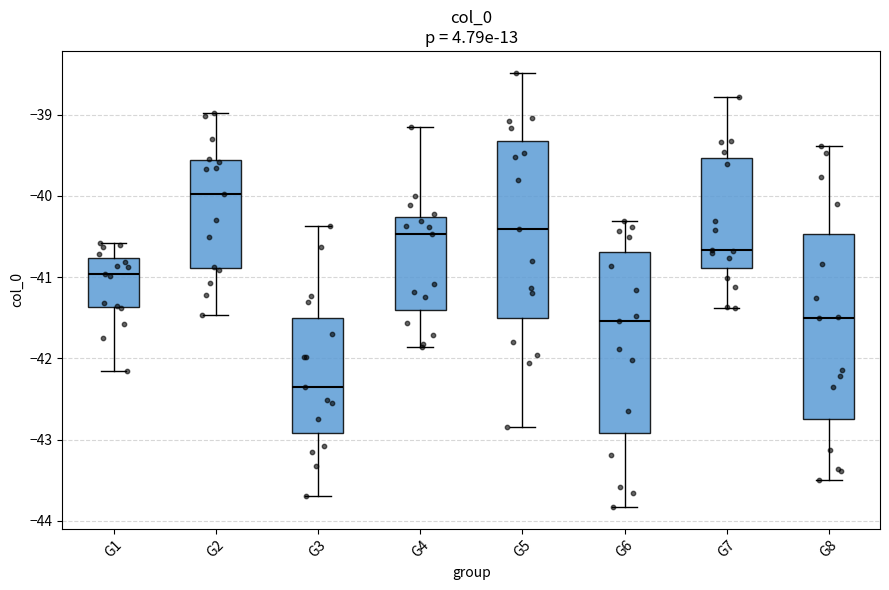

Which box has the lowest median line?

G3